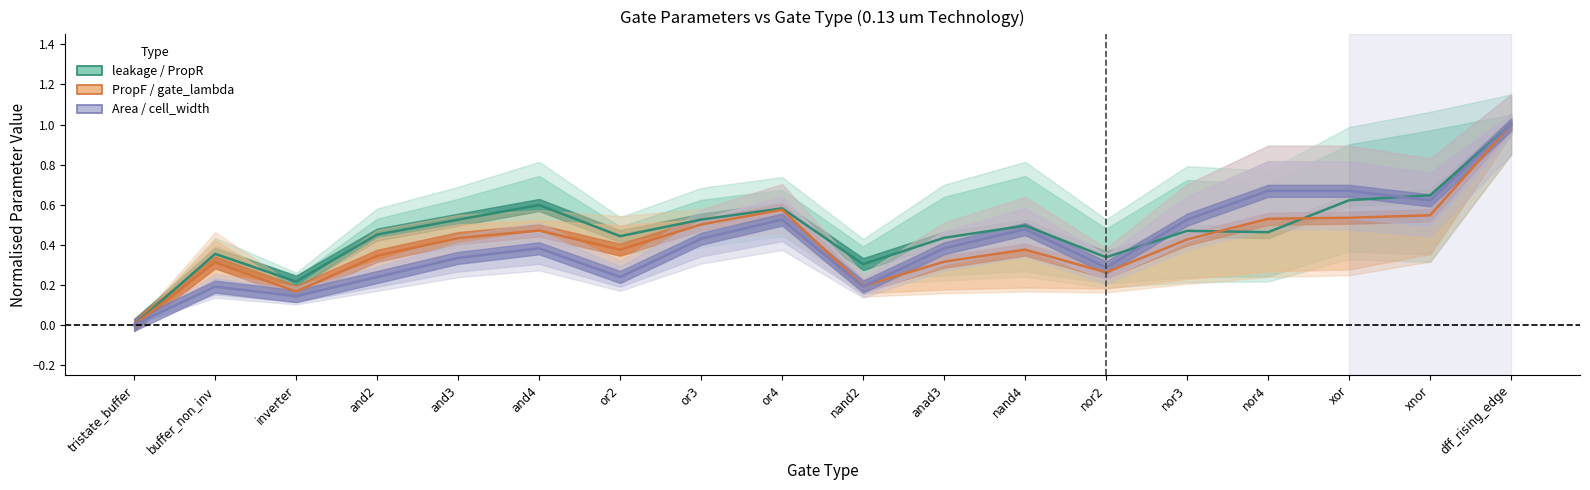

Reading left to right, what are all the values shown in this chart?

leakage (nw) center: 0.0	0.4	0.2	0.5	0.5	0.6	0.4	0.5	0.6	0.3	0.4	0.5	0.3	0.5	0.5	0.6	0.6	1.0
PropF (ps) center: 0.0	0.3	0.2	0.3	0.4	0.5	0.4	0.5	0.6	0.2	0.3	0.4	0.3	0.4	0.5	0.5	0.5	1.0
Area (um2) center: 0.0	0.2	0.1	0.2	0.3	0.4	0.2	0.4	0.5	0.2	0.4	0.5	0.3	0.5	0.7	0.7	0.6	1.0